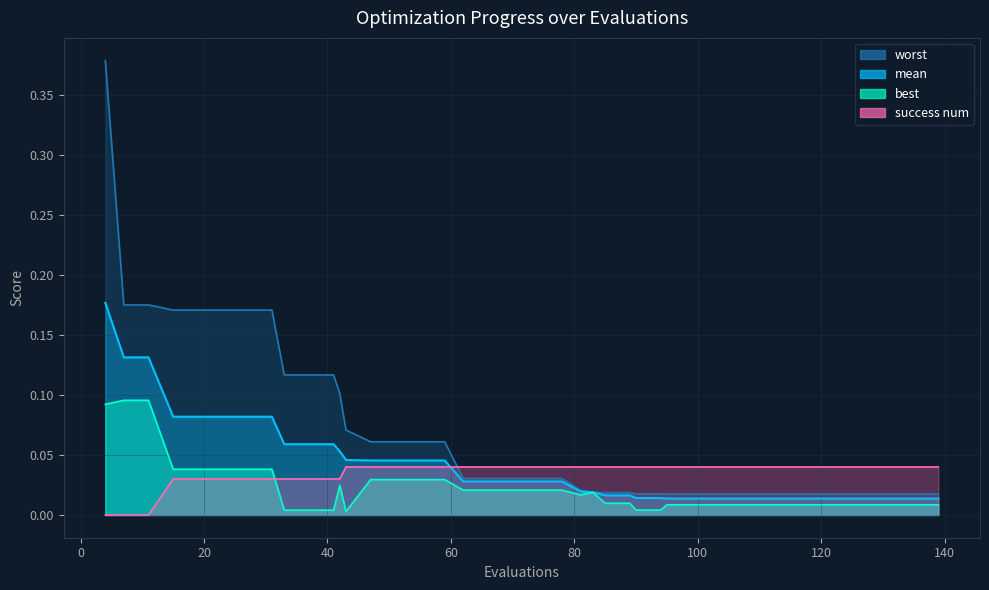

How many distinct data groups are displayed?

4